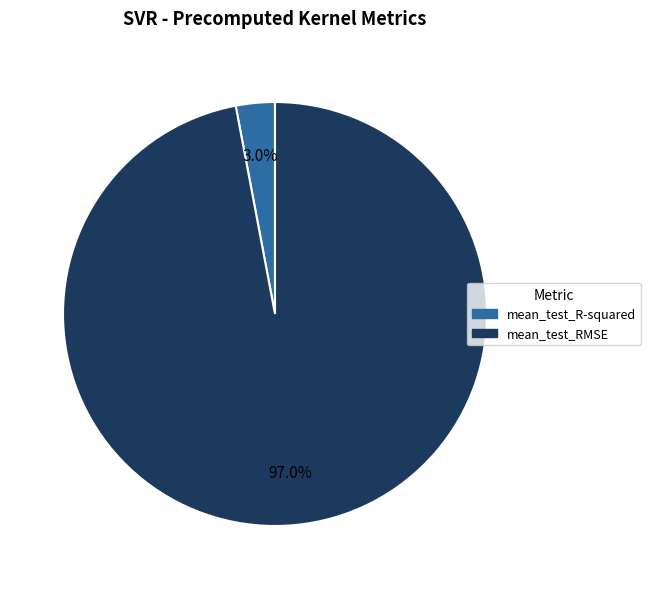

Combined, what portion of the pie is mean_test_R-squared and mean_test_RMSE?

100.0%